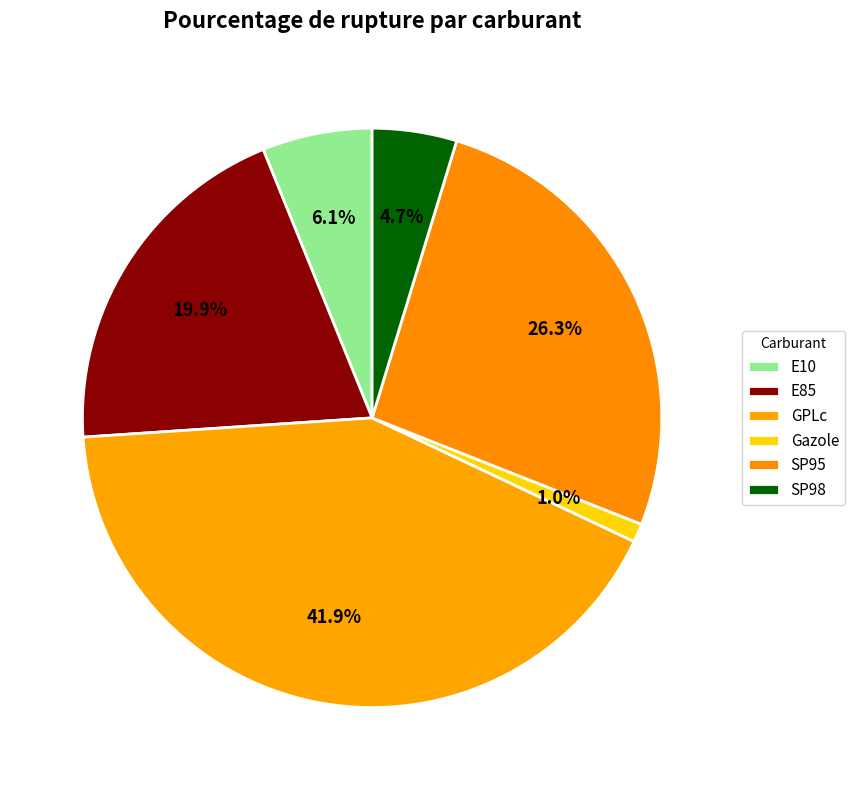

What percentage is the GPLc slice, to the nearest percent?

42%